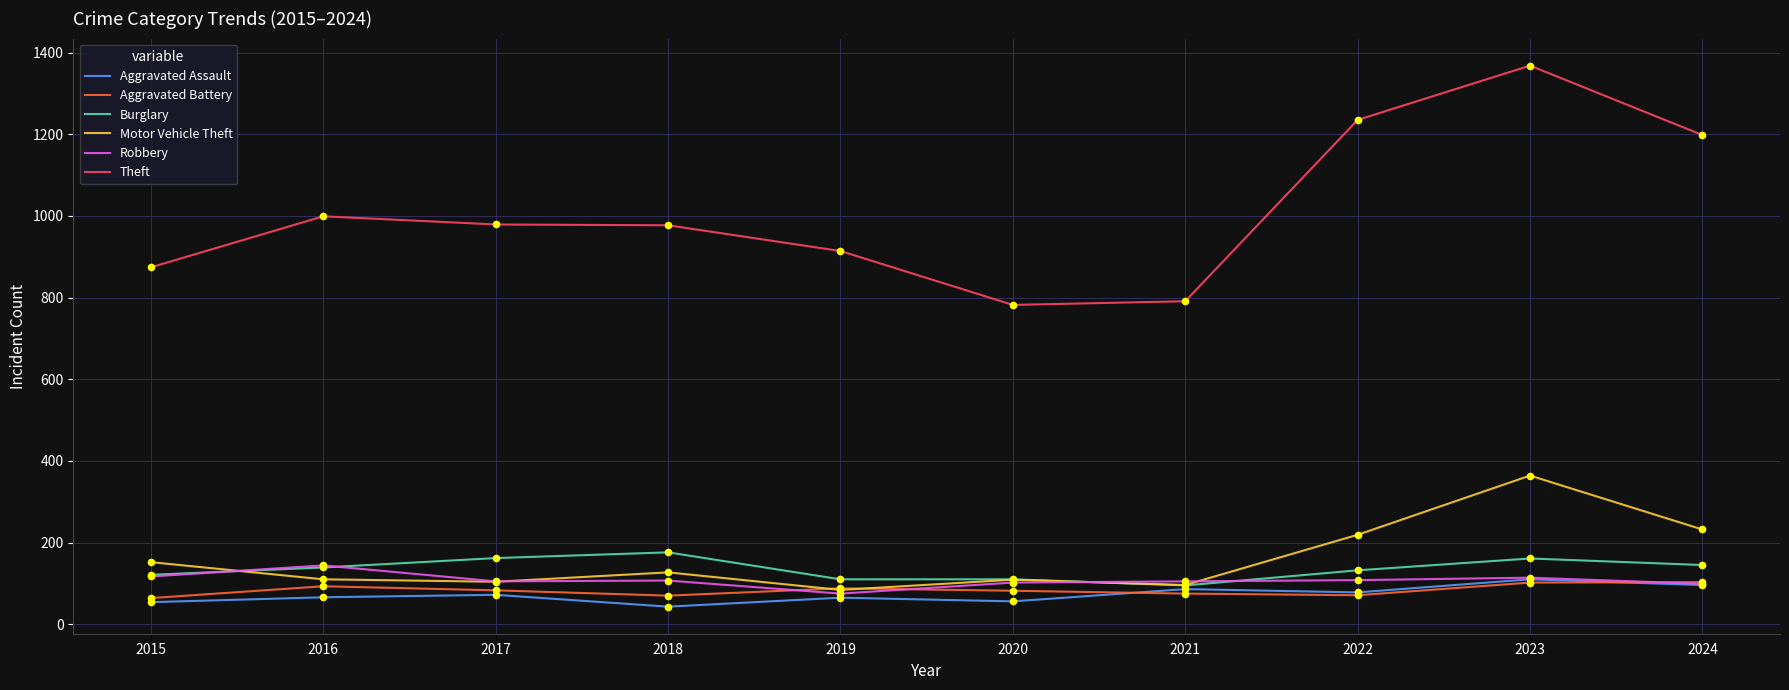

What is the total value across all series at 2015?

1382